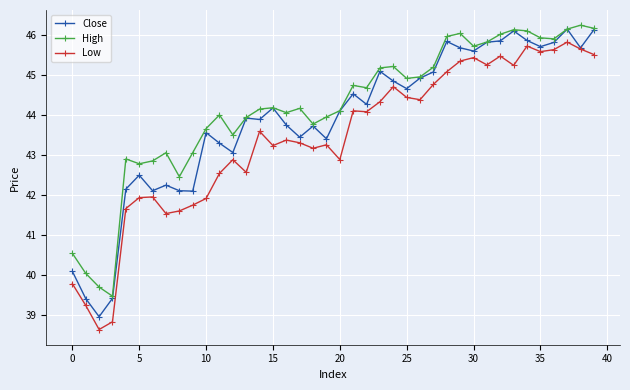

True or false: High and Low intersect in this chart.

False